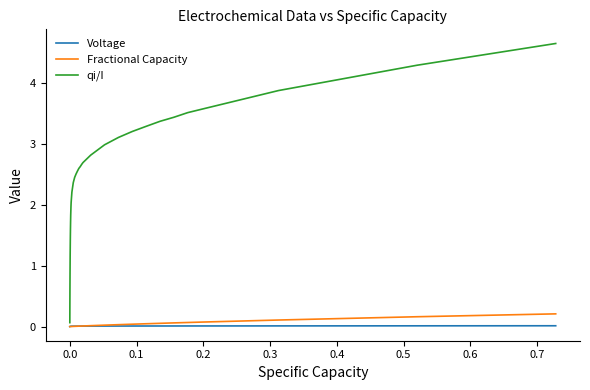

What is the highest value of the qi/I series?

4.7